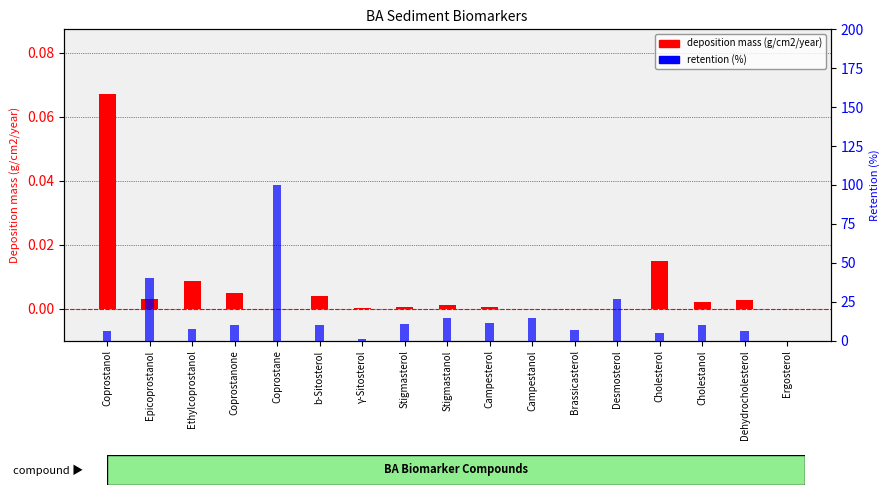

List the series in order of their peak value, highest first.

retention (%), deposition mass (g/cm2/year)